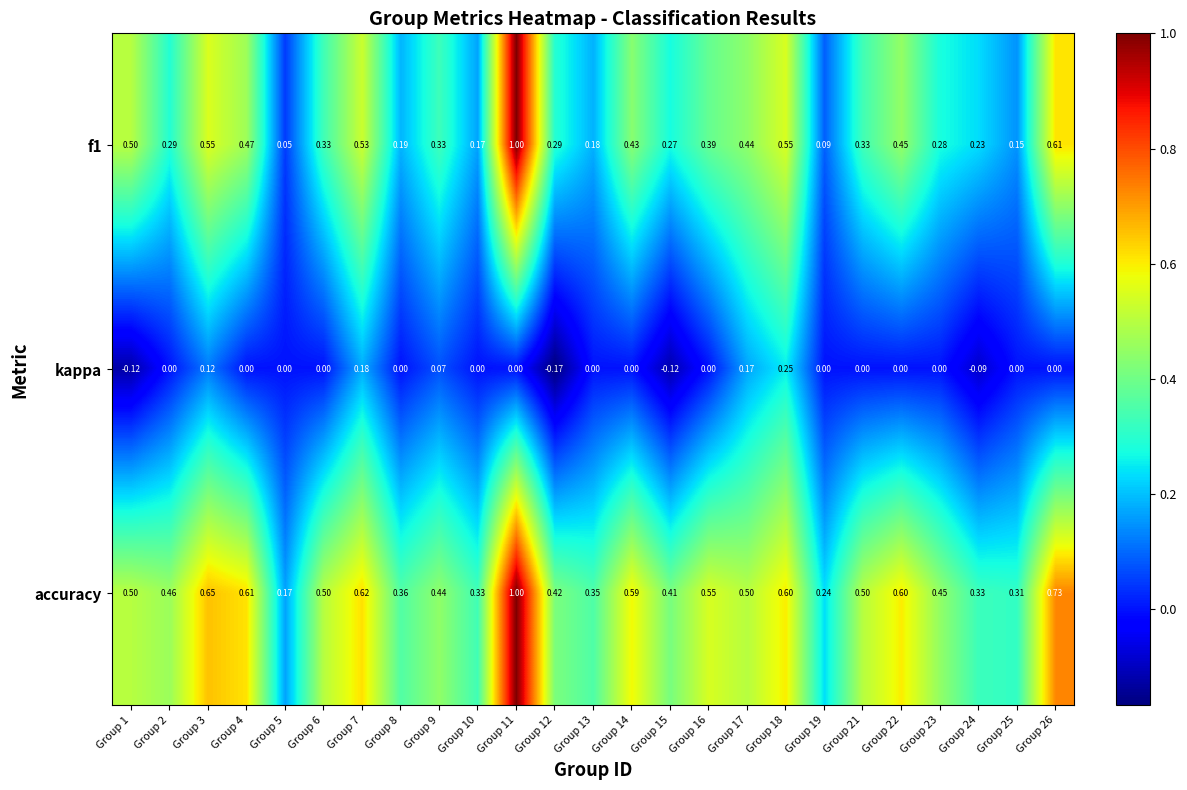

Between Group 9 and Group 16, which series saw the biggest shift?

accuracy